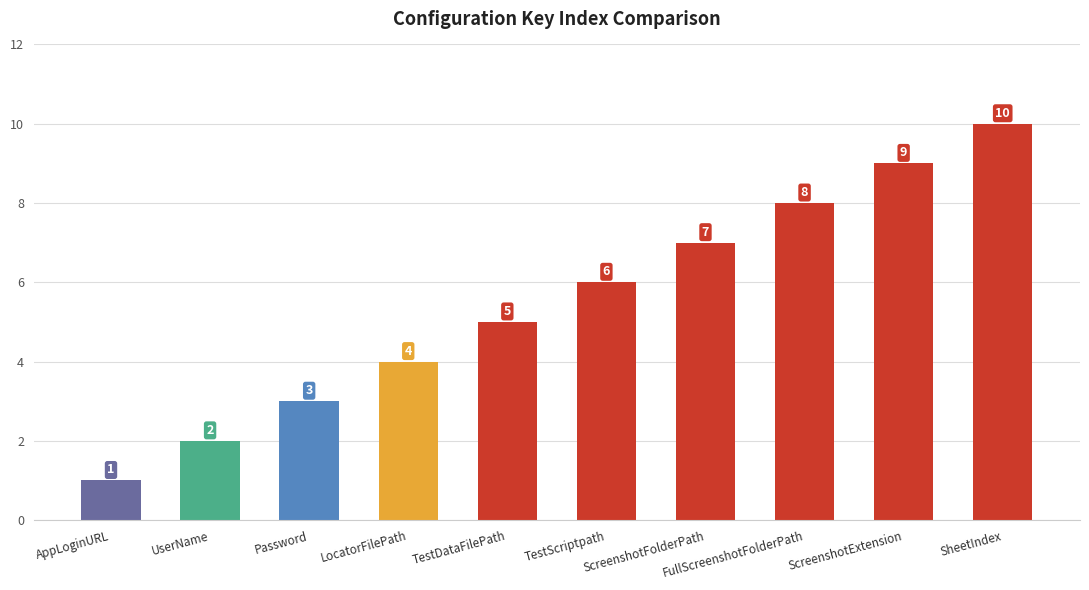

List the labels in order of value, largest first.

SheetIndex, ScreenshotExtension, FullScreenshotFolderPath, ScreenshotFolderPath, TestScriptpath, TestDataFilePath, LocatorFilePath, Password, UserName, AppLoginURL